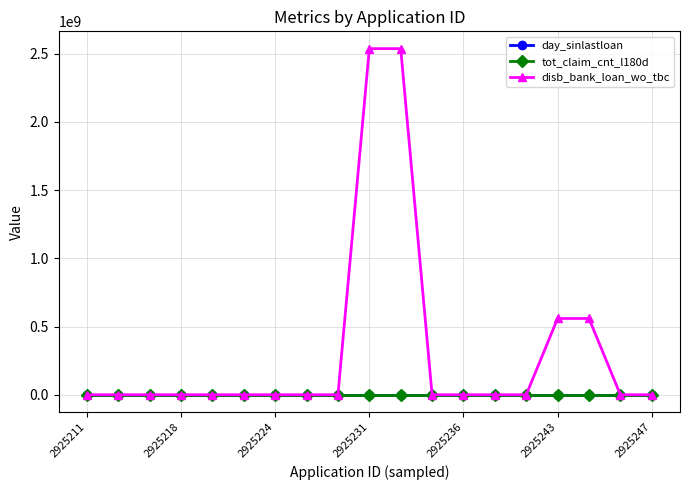

Which series has the largest range (max minus min)?

disb_bank_loan_wo_tbc